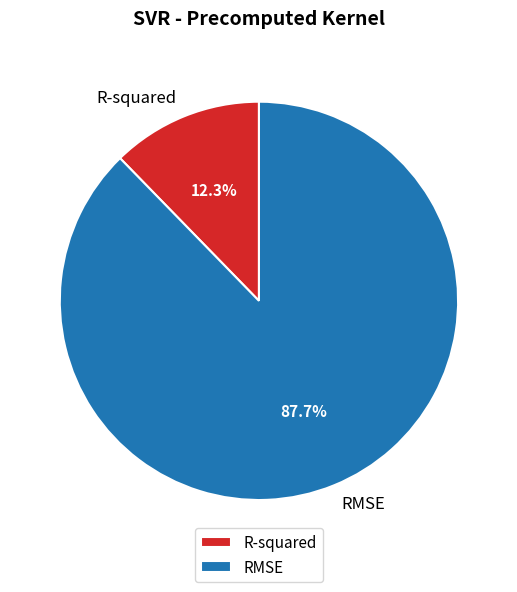

The R-squared slice represents 12% of the pie. True or false?

True